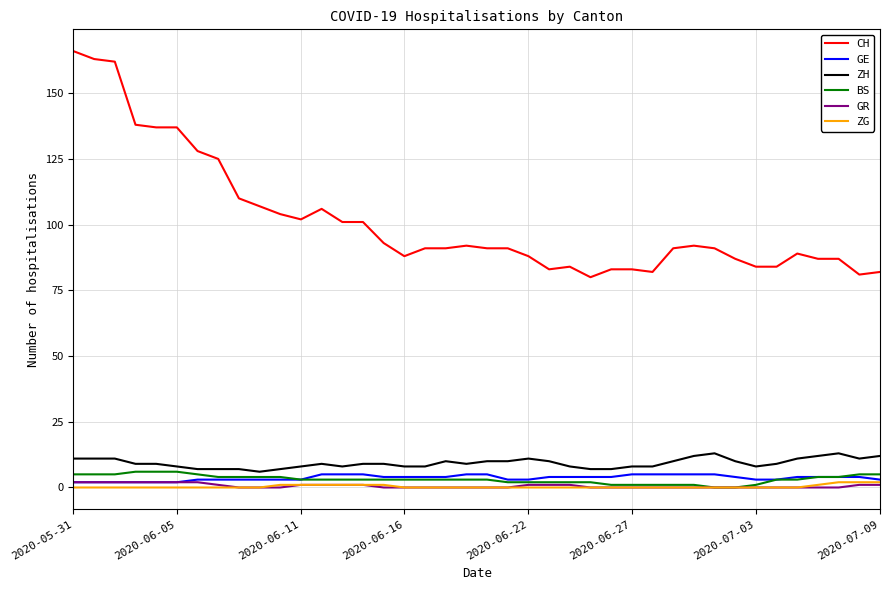

True or false: BS and CH cross at least once.

False